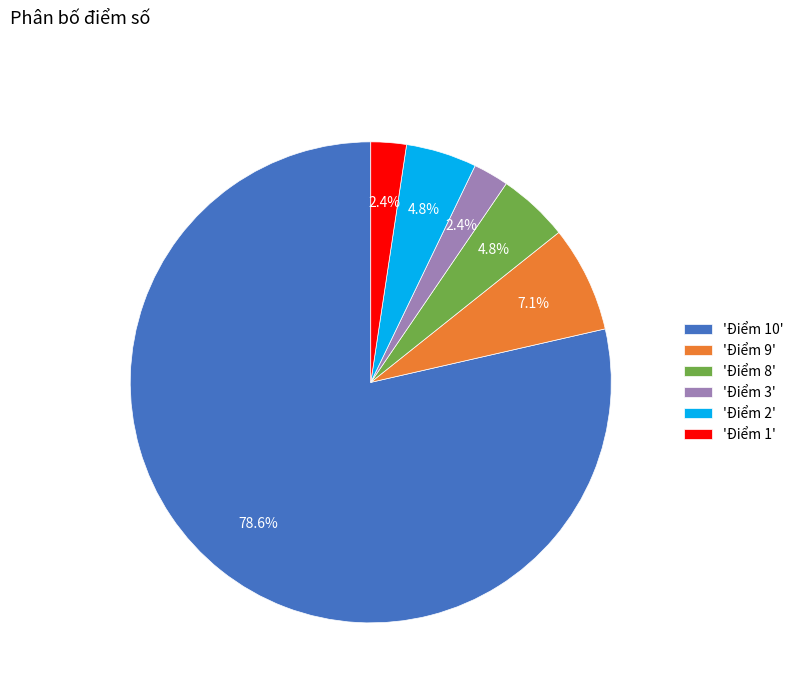

Which has a higher value, 'Điểm 1' or 'Điểm 8'?

'Điểm 8'